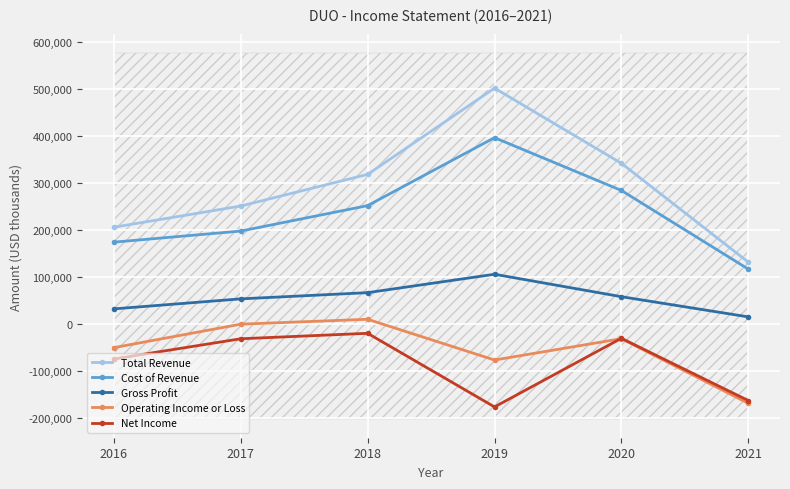

Reading left to right, transcribe all the data shown in this chart.

Total Revenue: 205400	250400	317700	501000	341200	131200
Cost of Revenue: 173600	197200	251300	395700	283500	116400
Gross Profit: 31800	53100	66300	105400	57700	14800
Operating Income or Loss: -50600	-700	9700	-76900	-31500	-168900
Net Income: -74700	-31700	-20100	-176600	-30700	-163000